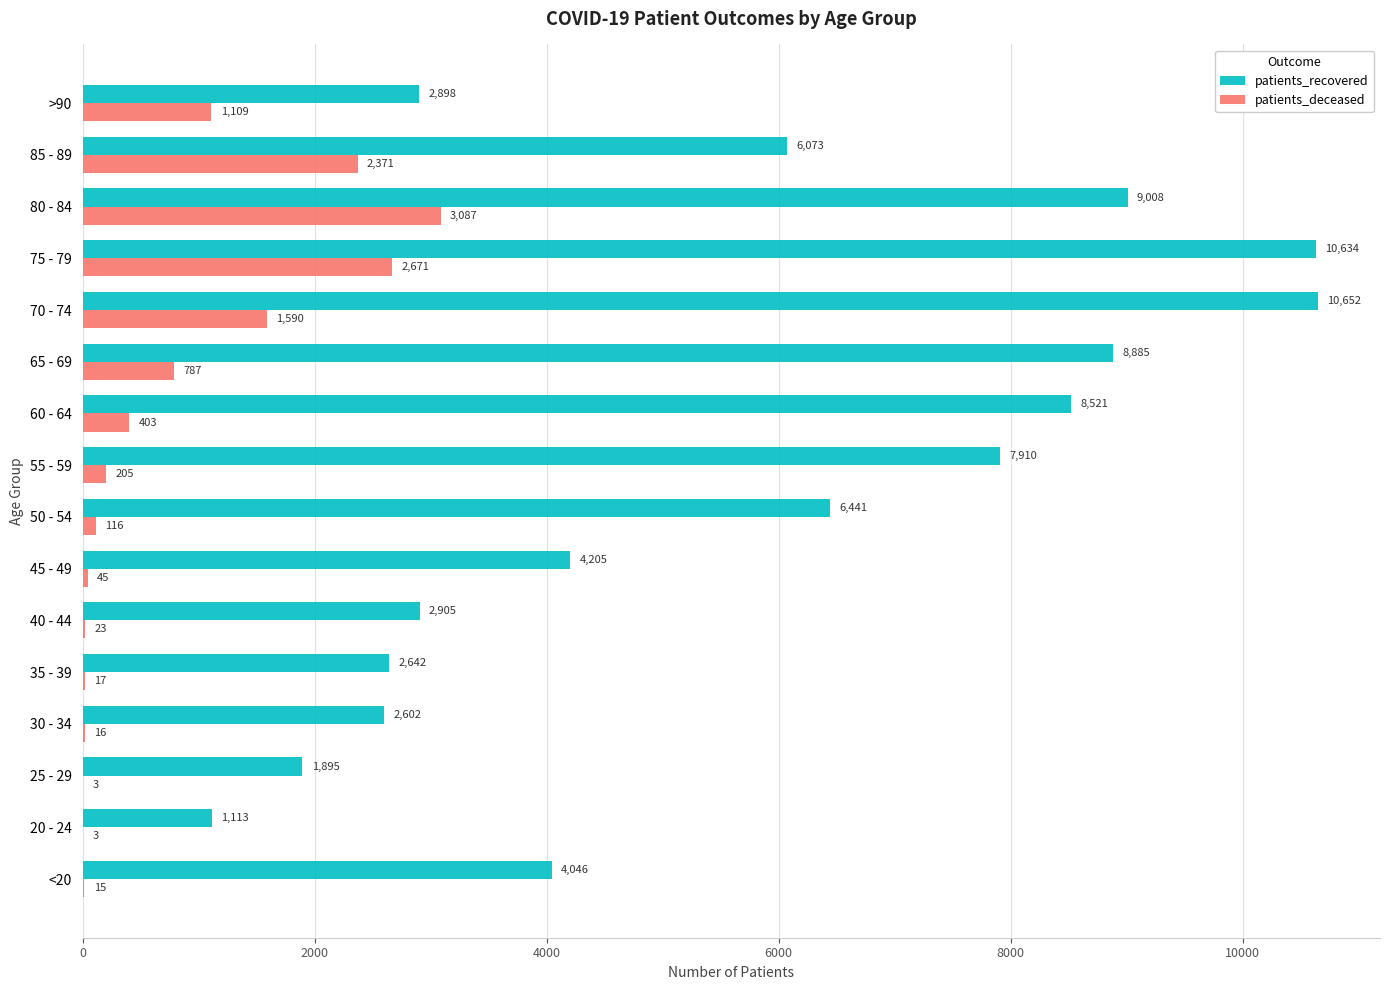

Which category has the highest value in the patients_deceased series?

80 - 84